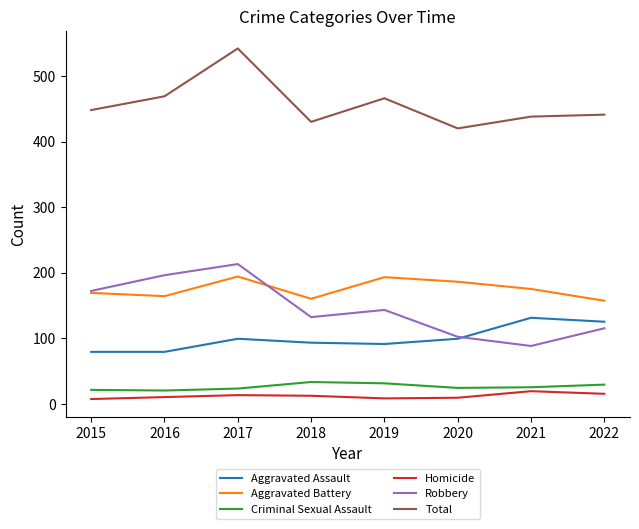

What value does the Aggravated Battery series have at 2017, to the nearest 5?

195